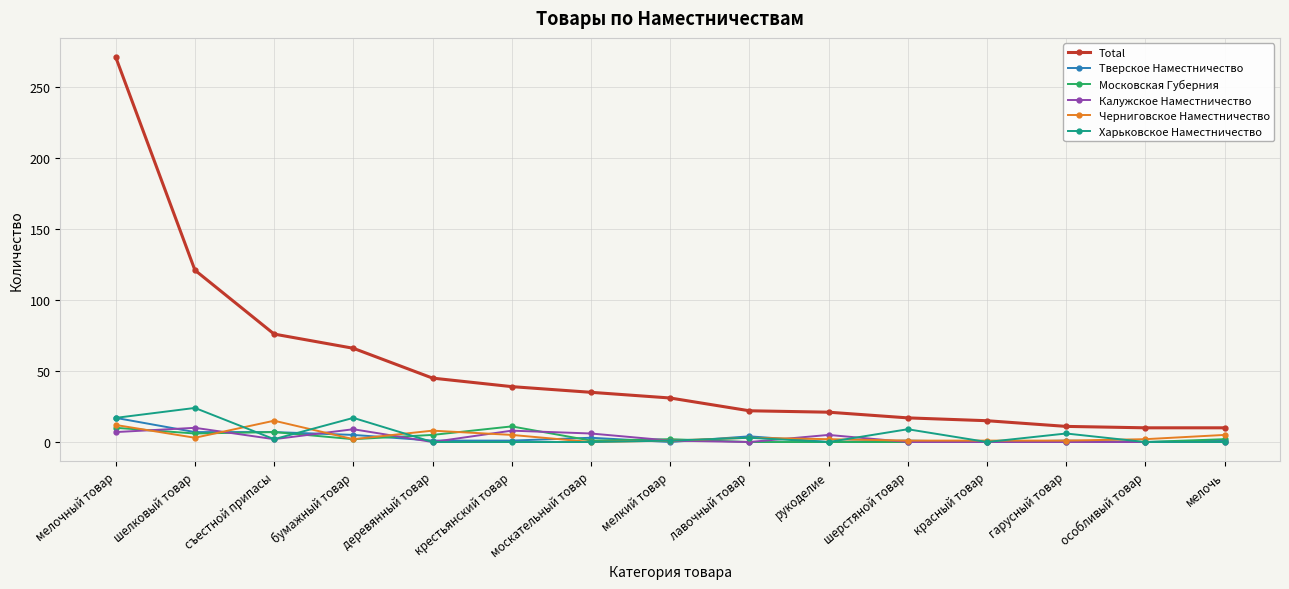

What is the label of the 1st point from the right?

мелочь